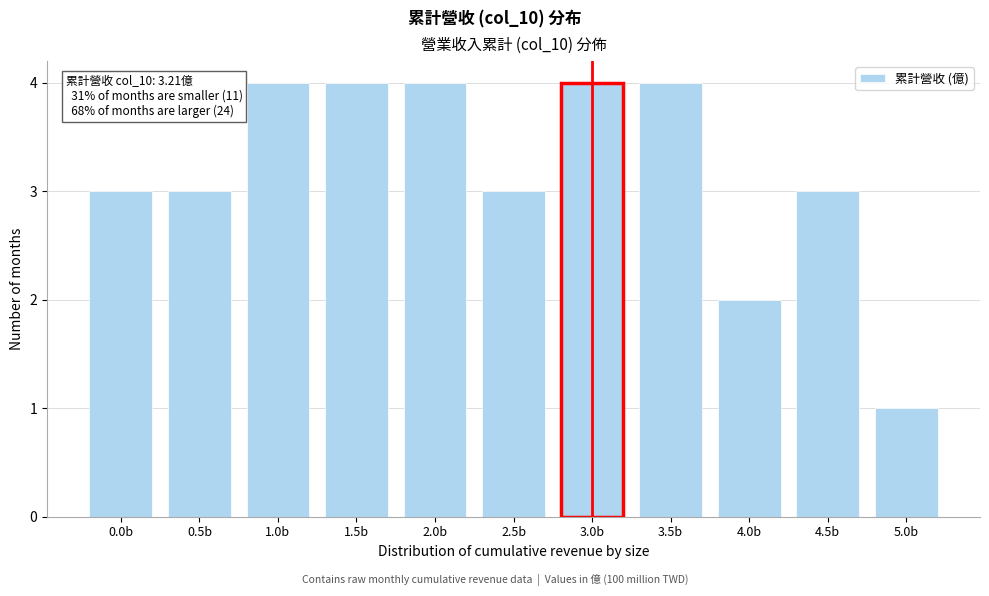

Reading left to right, what are all the values shown in this chart?

0.0b=3	0.5b=3	1.0b=4	1.5b=4	2.0b=4	2.5b=3	3.0b=4	3.5b=4	4.0b=2	4.5b=3	5.0b=1